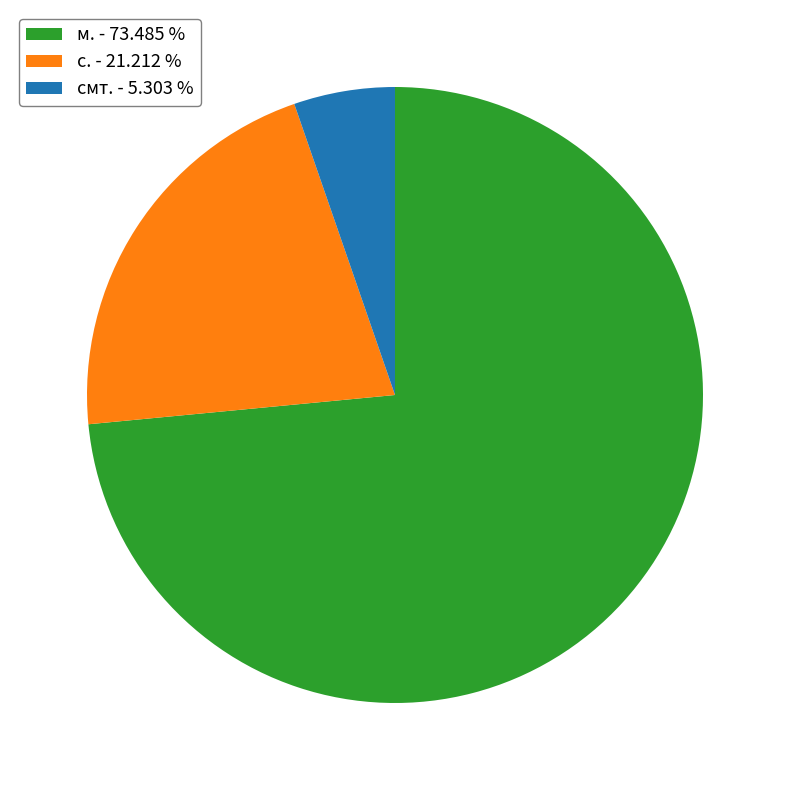

Combined, do смт. and с. account for over 50%?

No